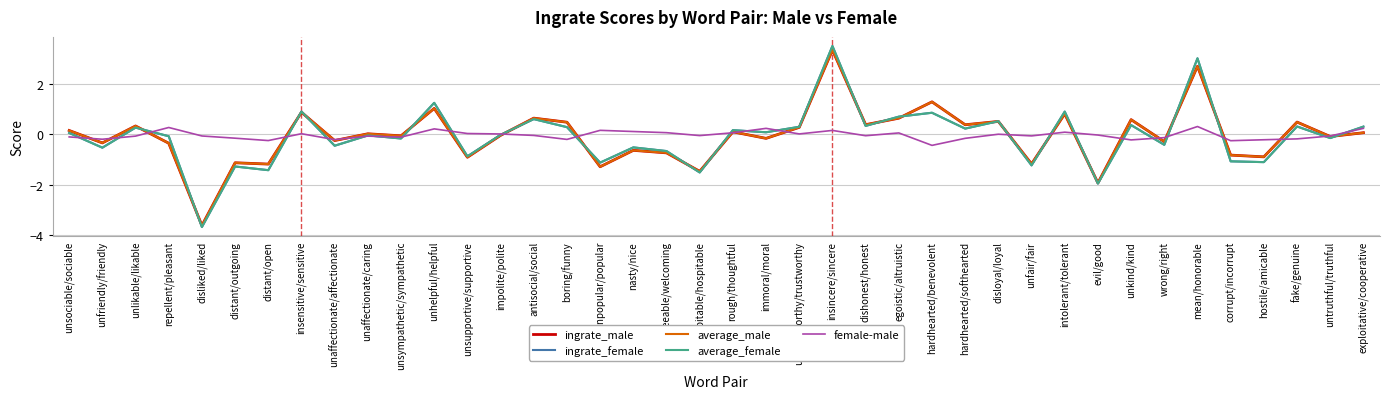

What position from the right is unpopular/popular?

24